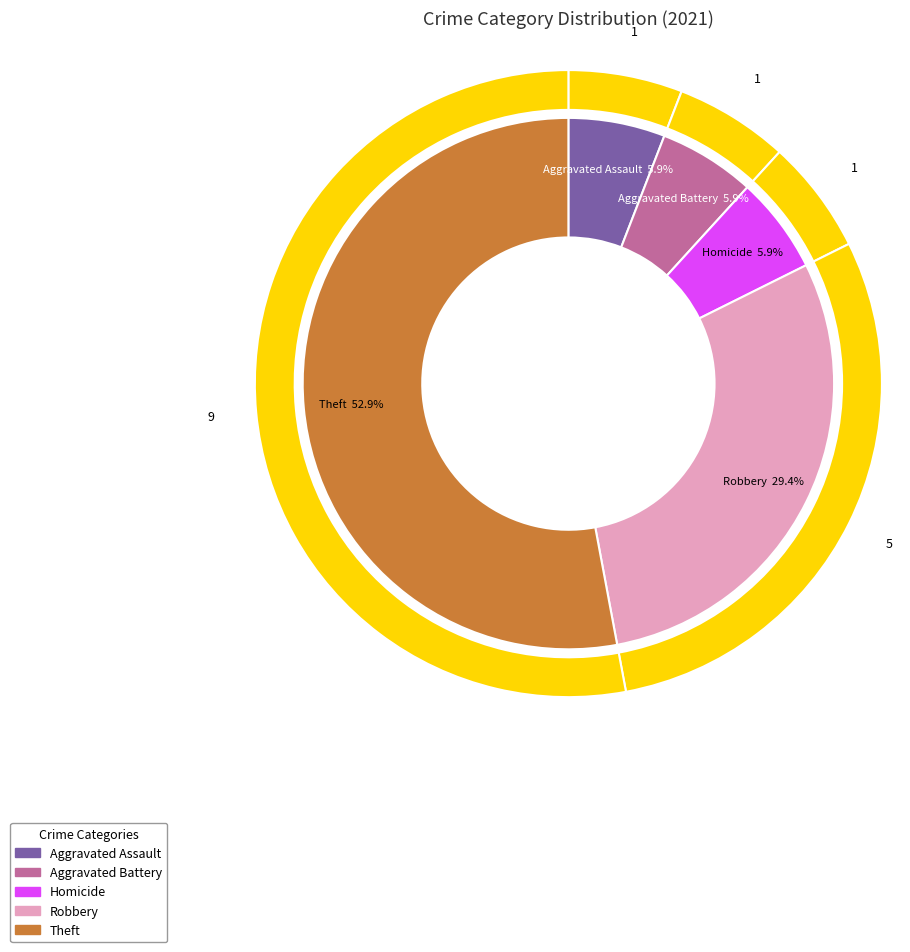

Which category has the biggest portion of the pie?

Theft